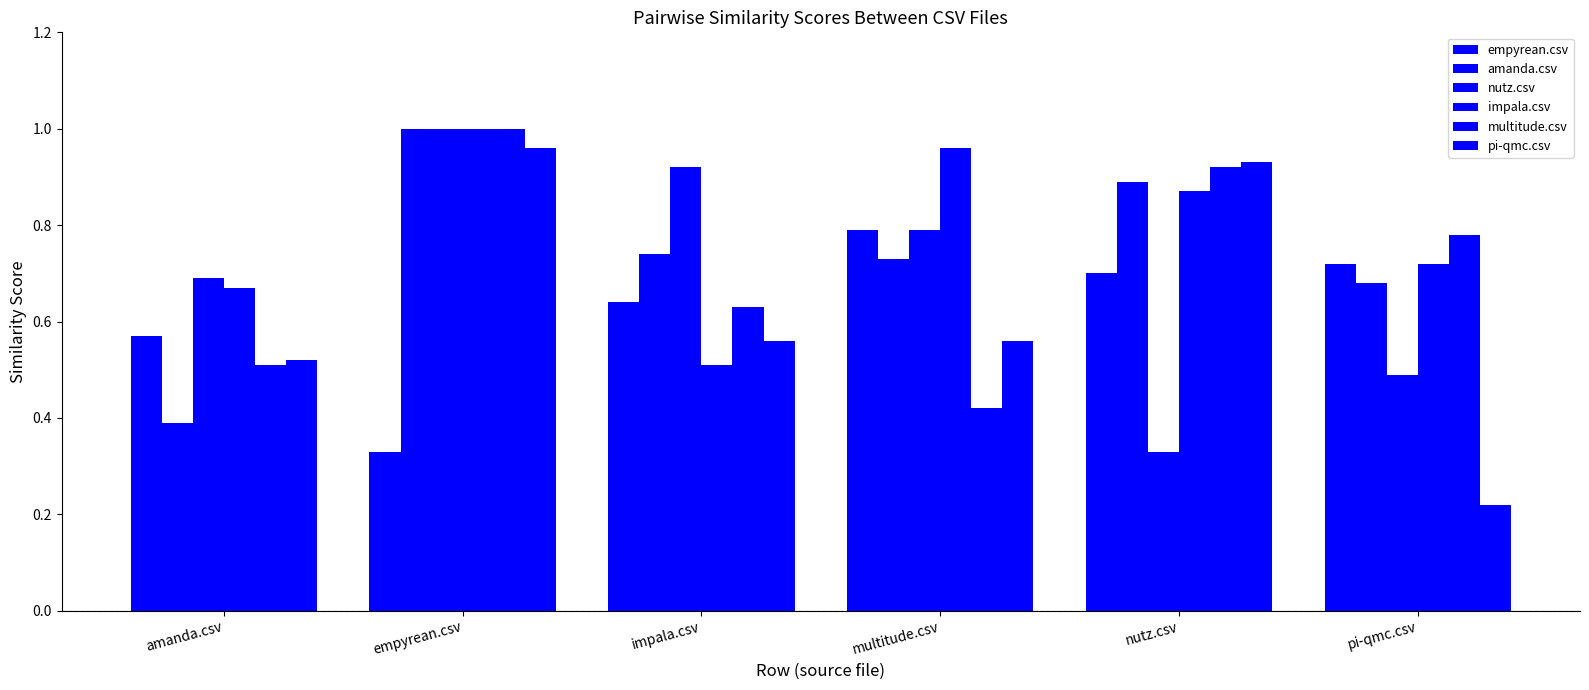

Does the chart contain any negative values?

No